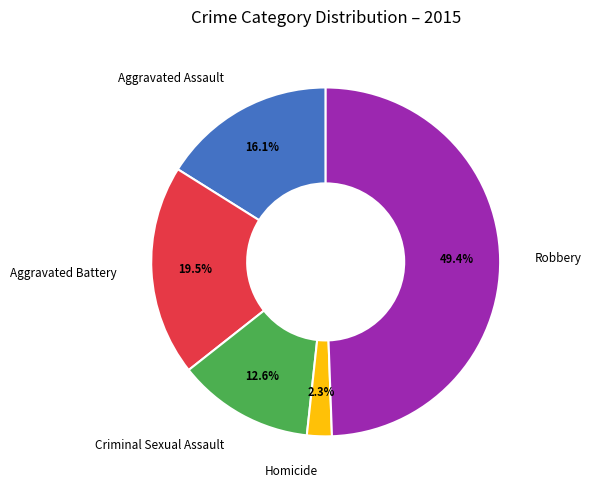

How many segments does this pie chart have?

5